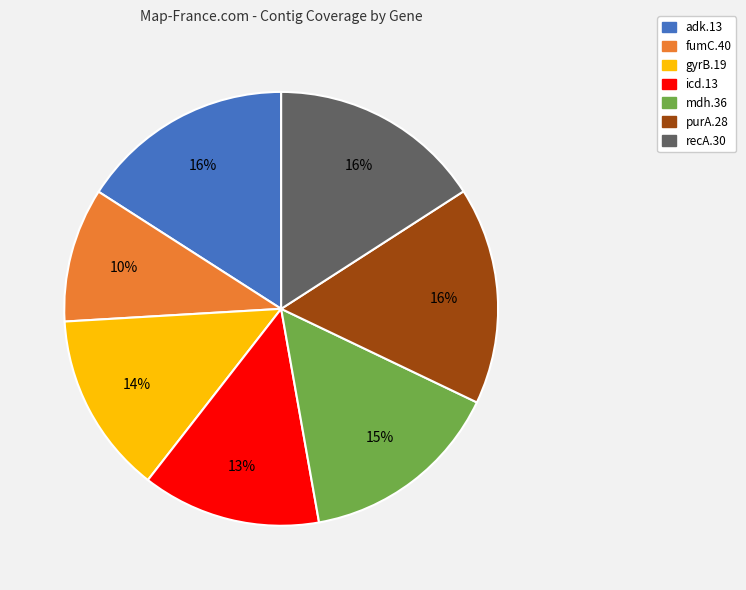

Between fumC.40 and recA.30, which is larger?

recA.30